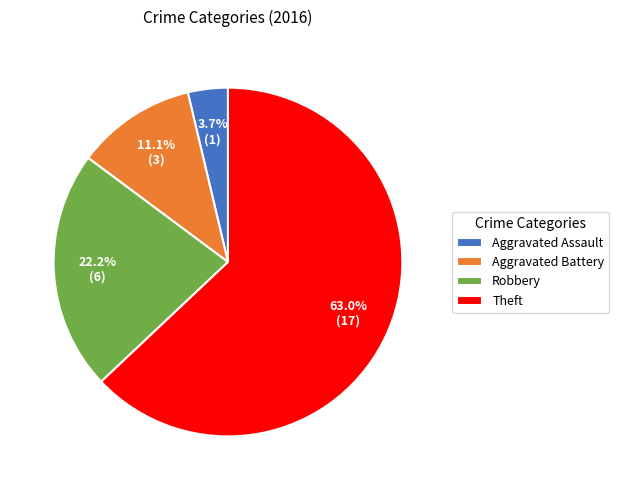

Do Robbery and Aggravated Battery together represent more than half of the pie?

No